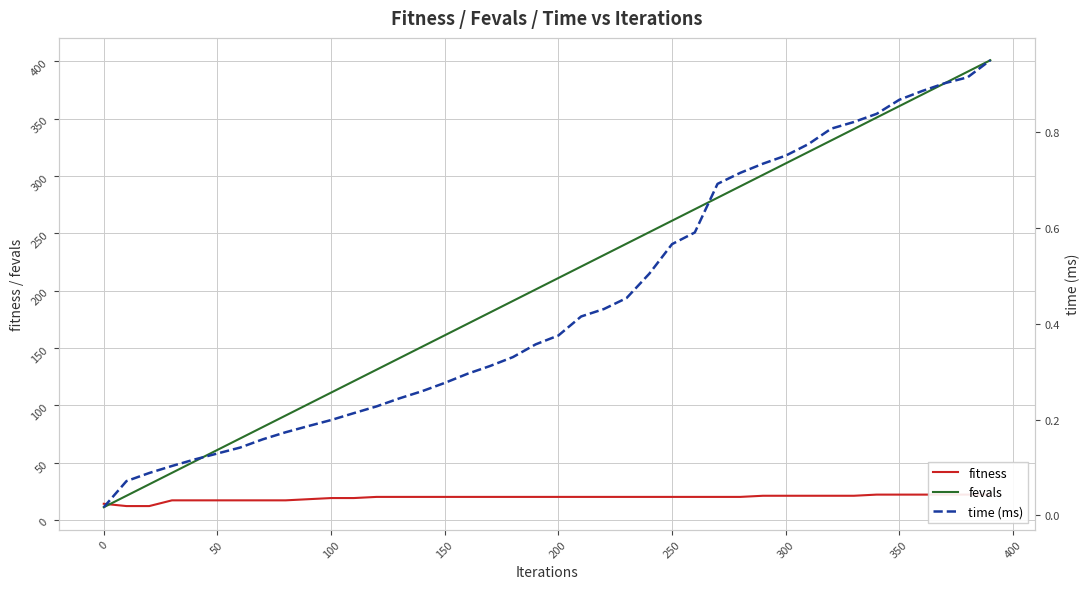

Is it true that fevals equals 309 at 200?

False